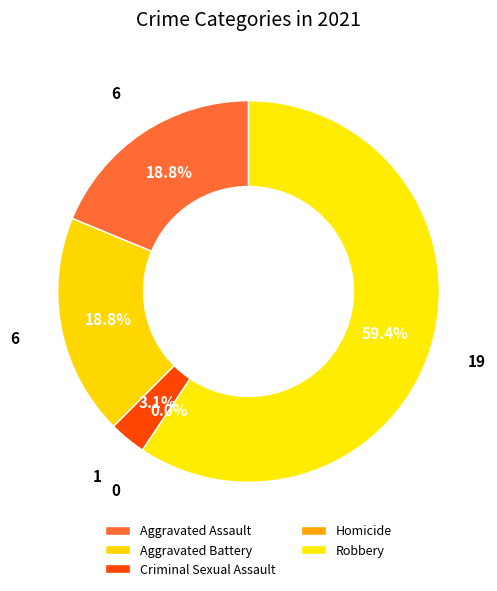

To the nearest percent, what is the average slice percentage?

20%